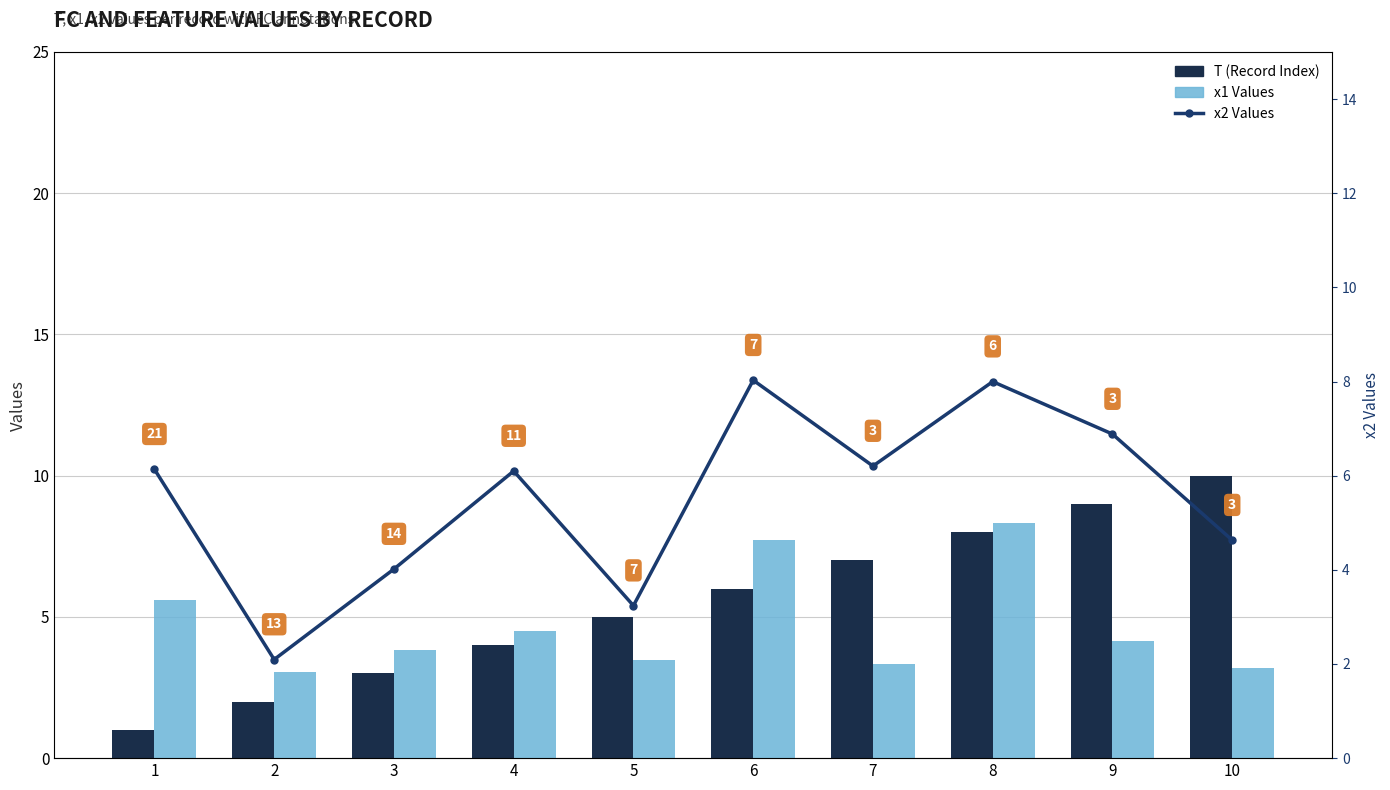

Does the chart contain stacked bars?

No